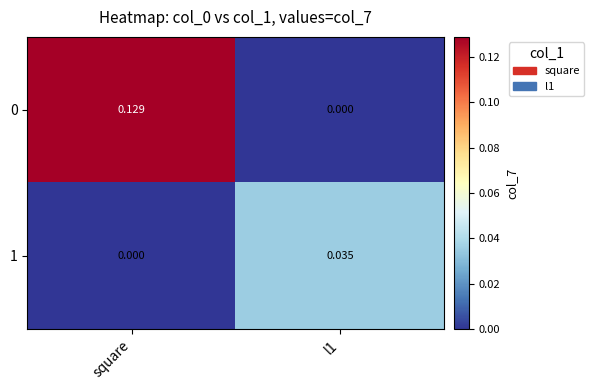

At which category is the sum across all series the highest?

square